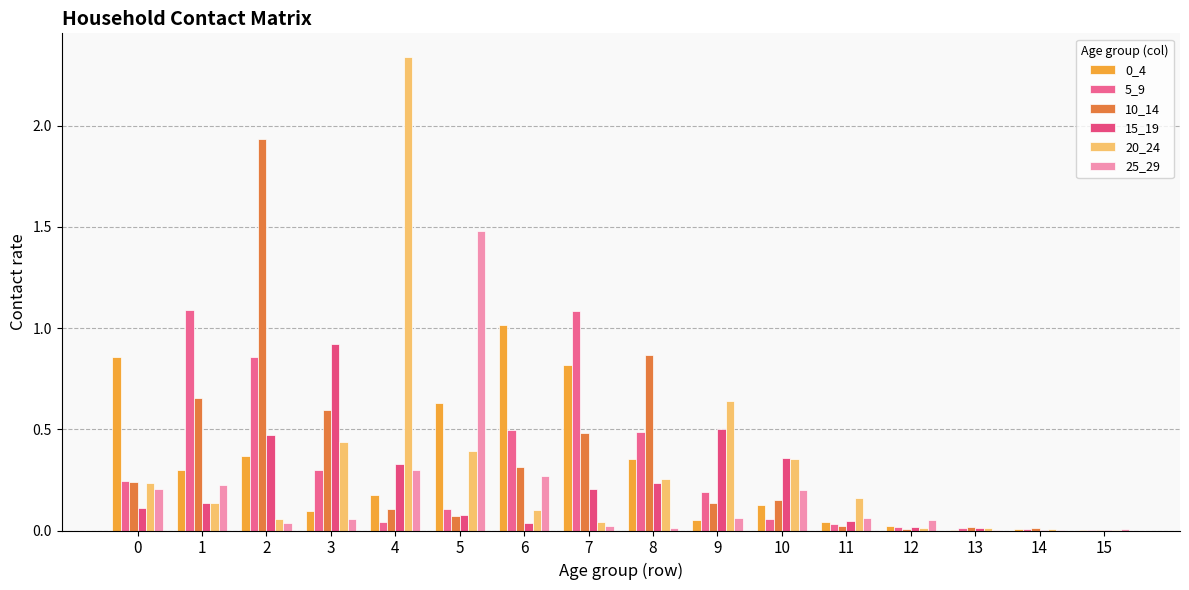

Rank the series by their maximum value, from highest to lowest.

20_24, 10_14, 25_29, 5_9, 0_4, 15_19